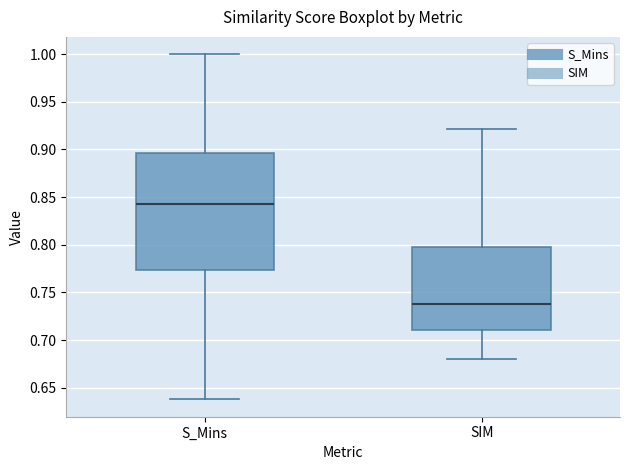

Which box's median line is the highest?

S_Mins